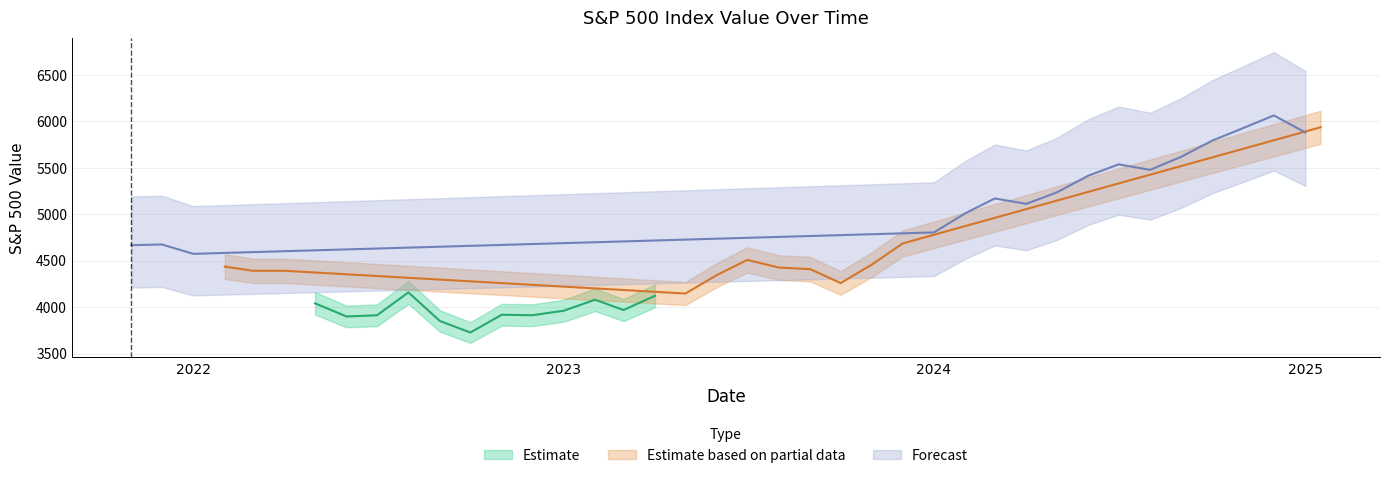

What is the sum of all Value values?

186913.6